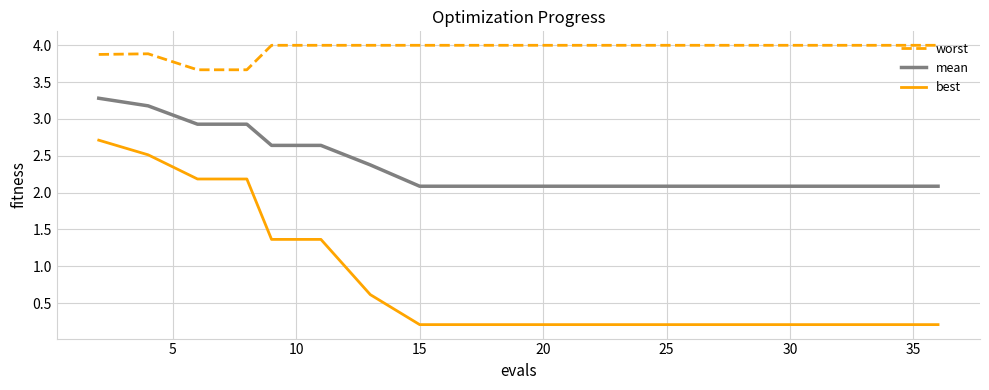

What is the average value of the mean series?

2.4